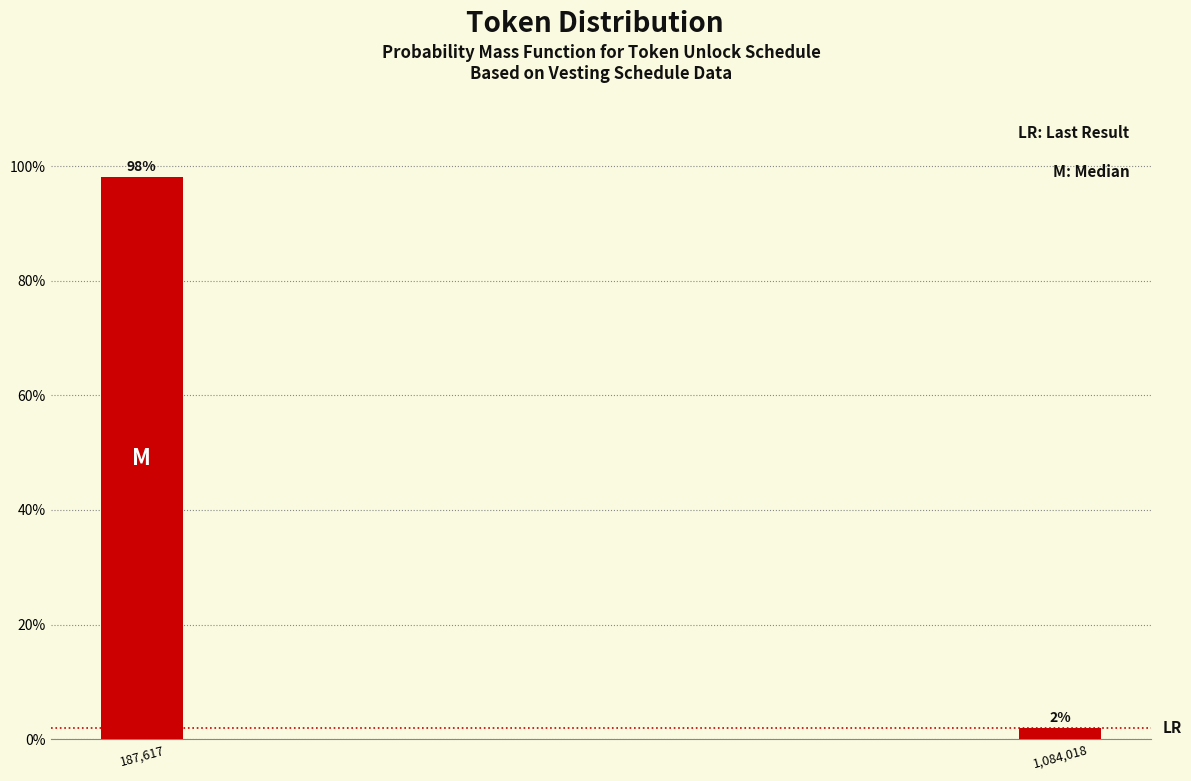

What is the value of the 1st bar from the left?

98.1